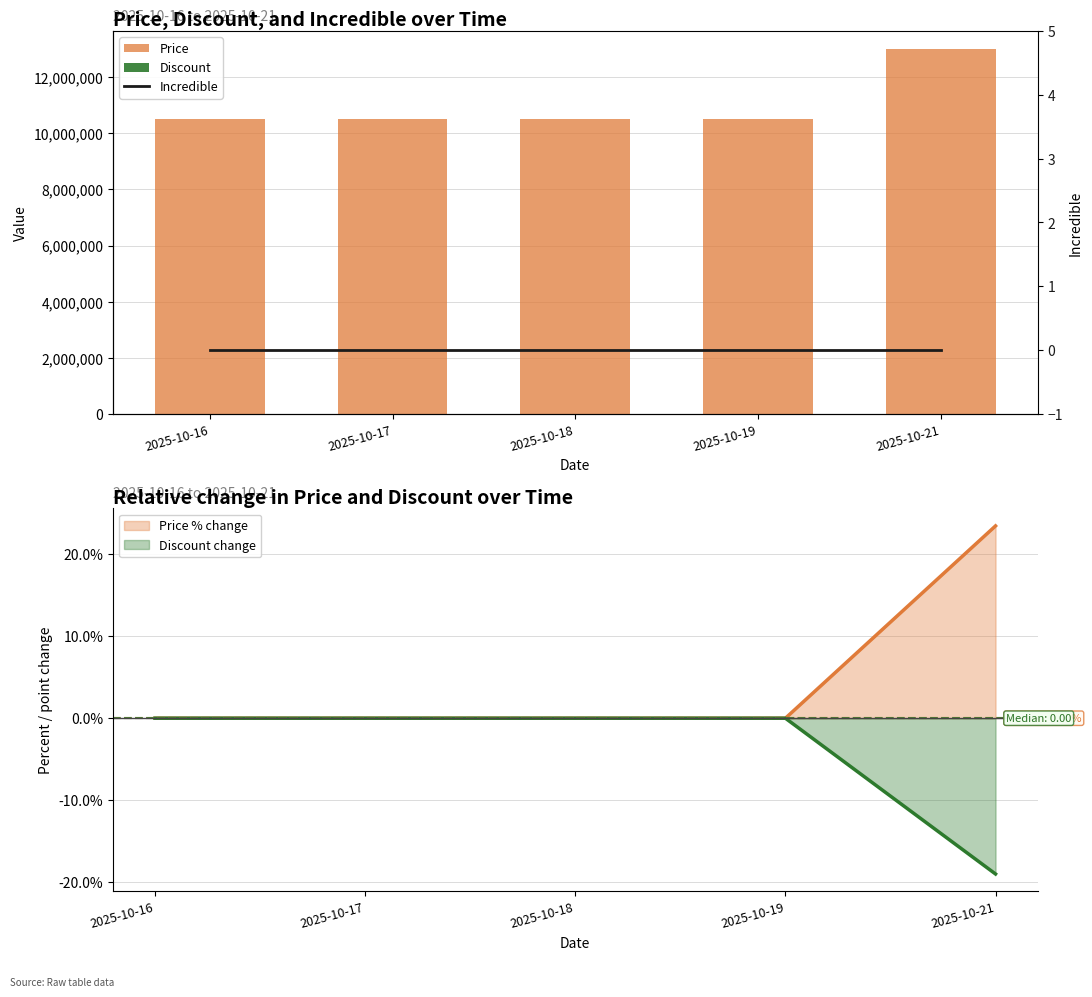

What is the value of the Discount bar at the 2nd from the left?

19